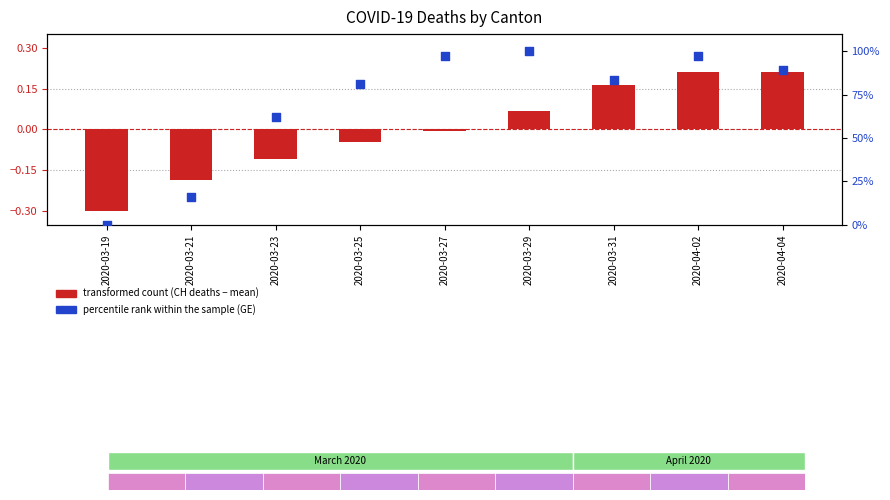

At which category is the sum across all series the highest?

2020-03-29